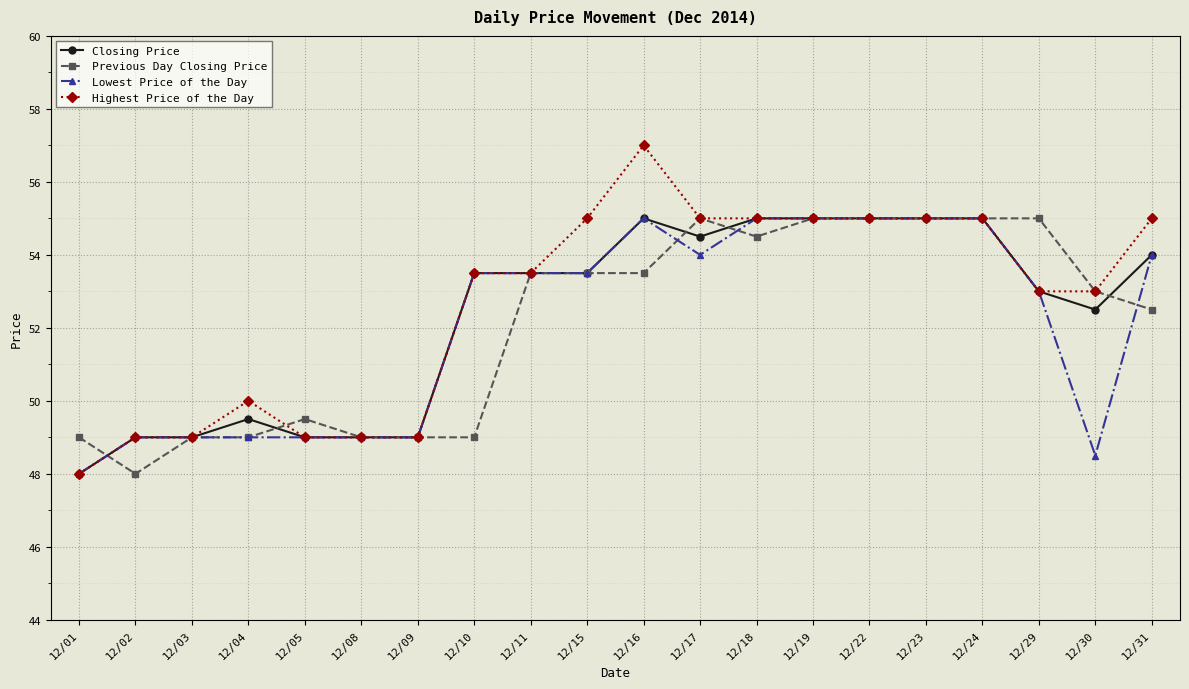

Is it true that Highest Price of the Day equals 49.0 at 12/05?

True